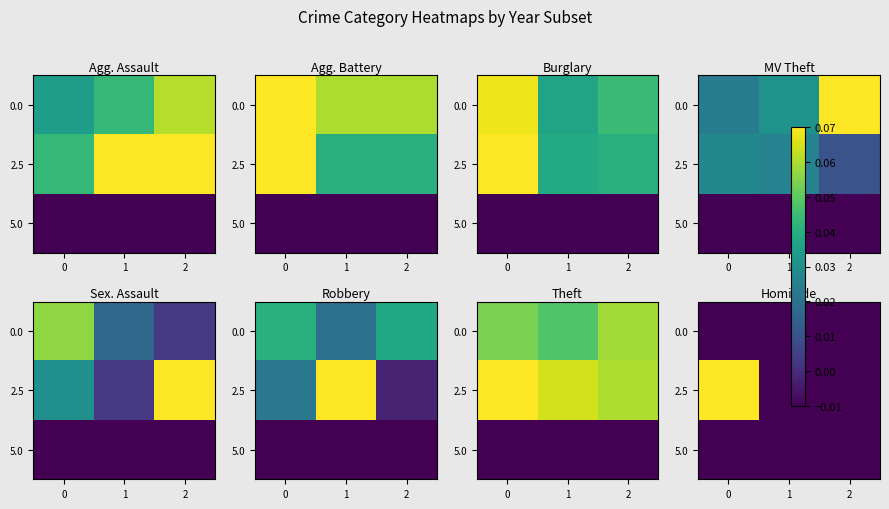

The value of 5.0 at 1 is -0.0. True or false?

True